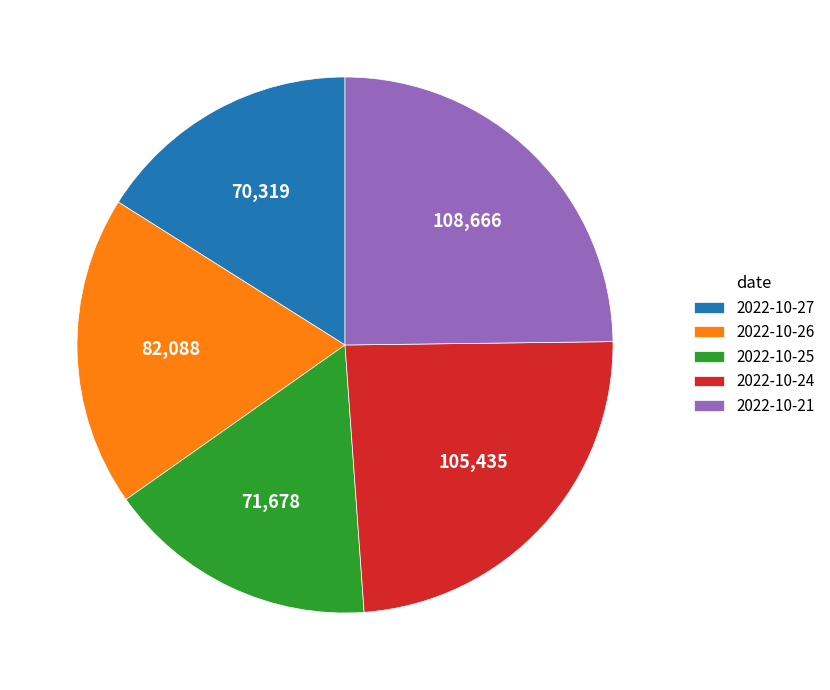

The 2022-10-25 slice represents 16% of the pie. True or false?

True